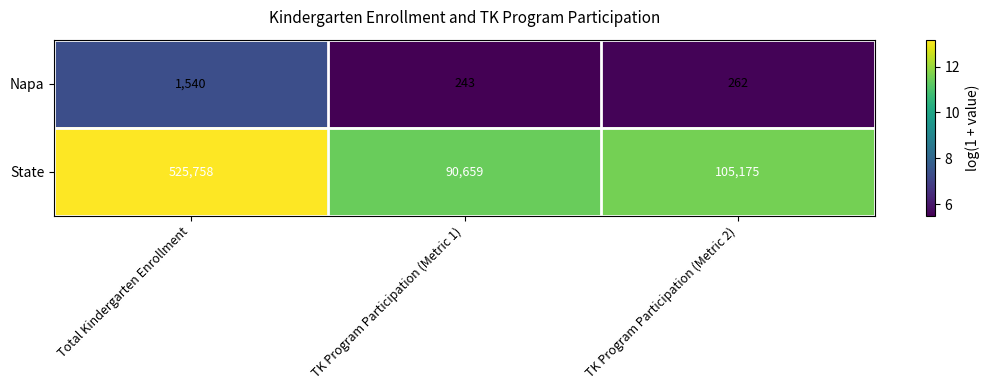

What is the total value across all series at TK Program Participation (Metric 2)?

105437